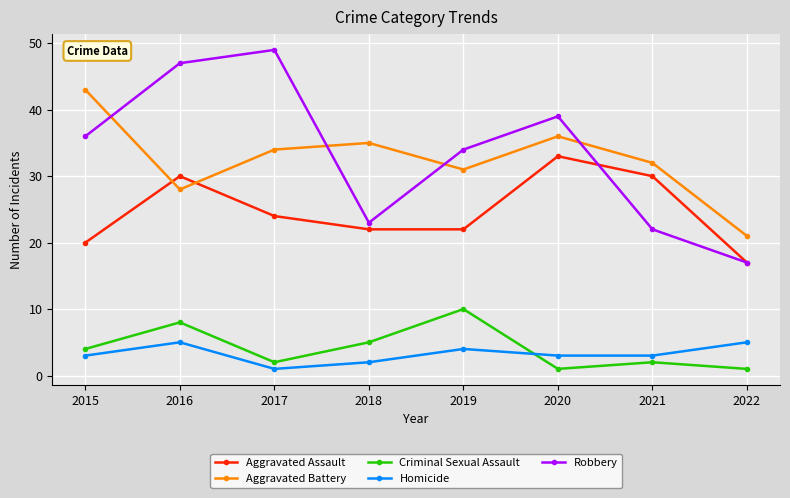

The value of Criminal Sexual Assault at 2018 is 3. True or false?

False